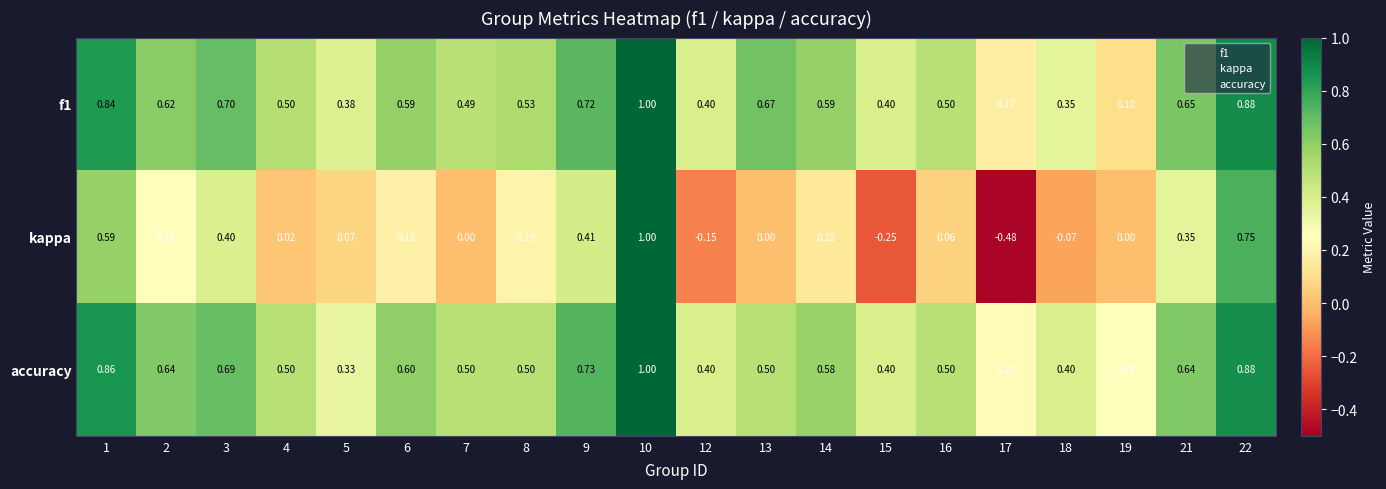

Which series has the largest total across all categories?

accuracy